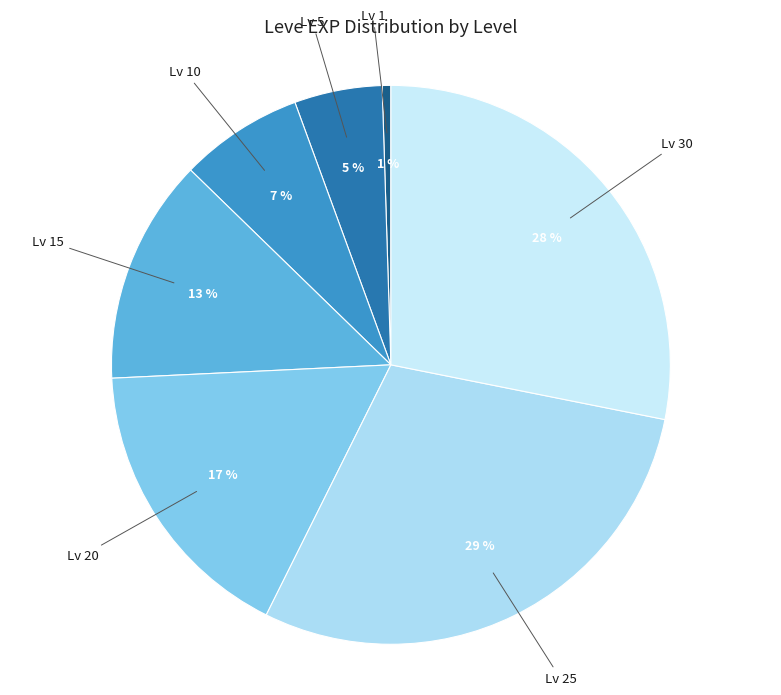

Rank the categories by value from lowest to highest.

Lv 1, Lv 5, Lv 10, Lv 15, Lv 20, Lv 30, Lv 25